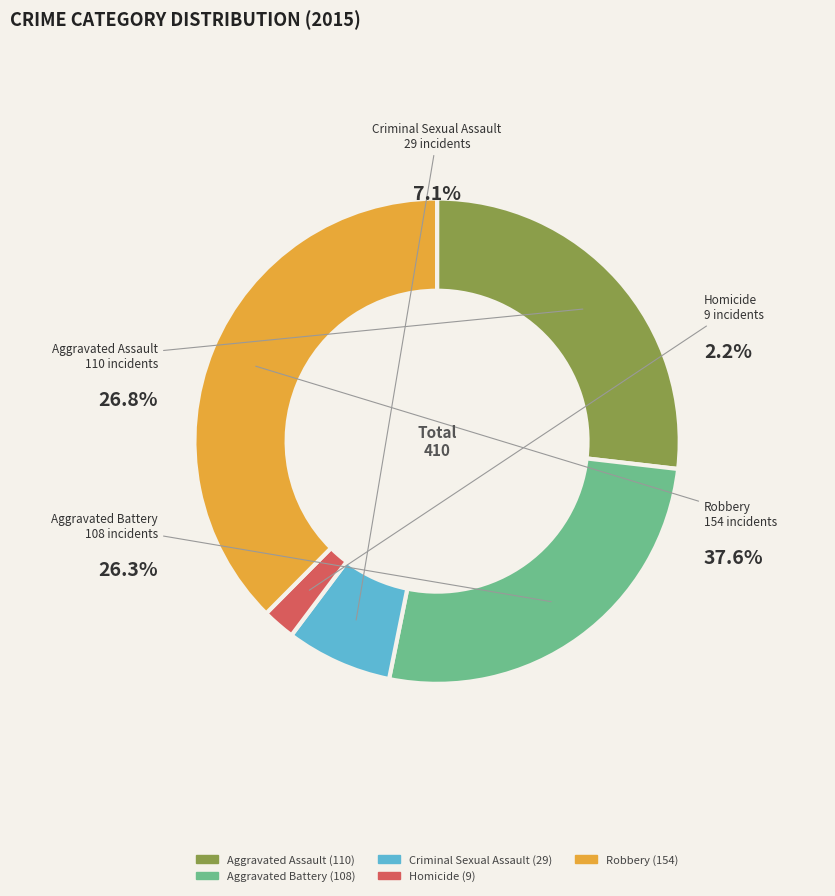

How many segments does this pie chart have?

5